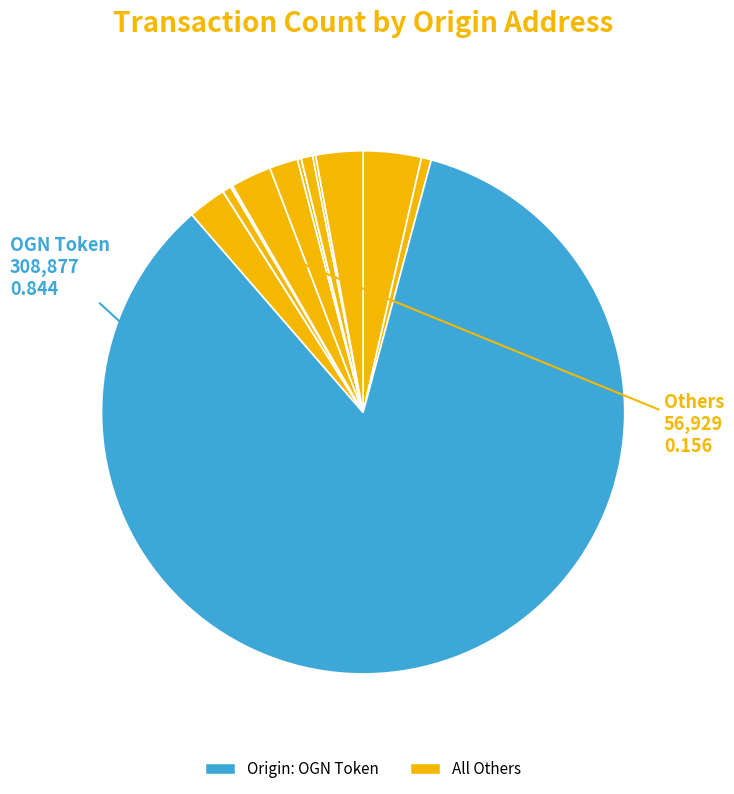

To the nearest percent, what is the difference between the largest and smallest slice percentages?

84%